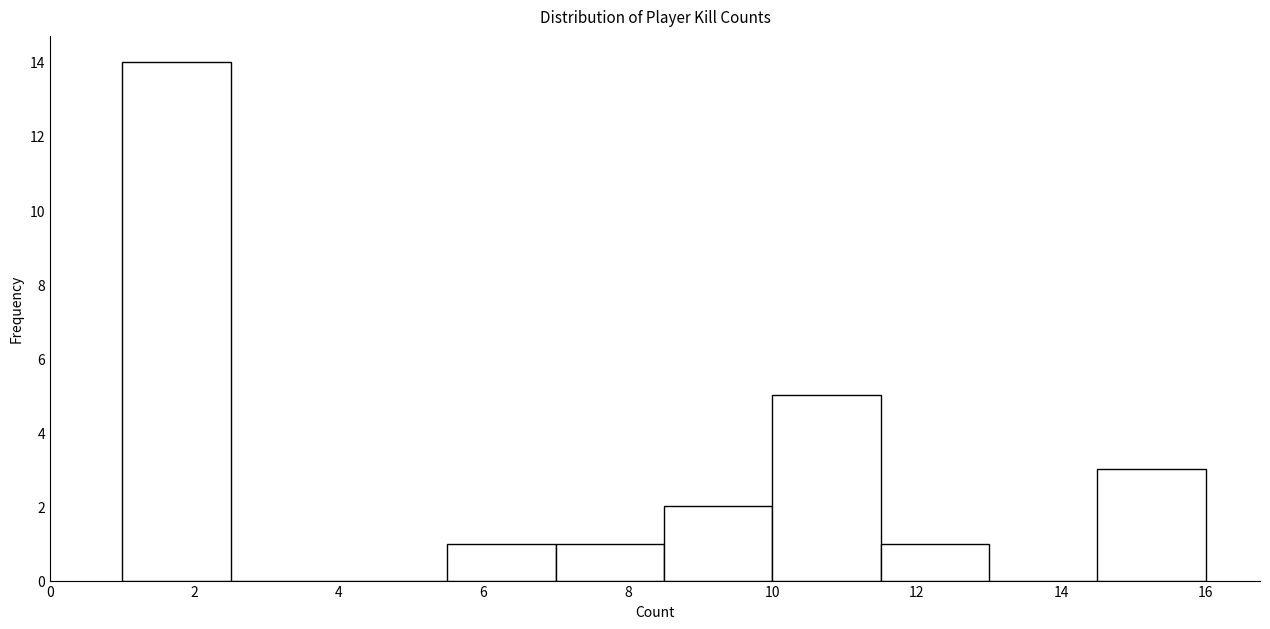

Reading left to right, transcribe this chart: for each bar, give the range it covers on the x-axis and its height. Neither the bar edges nor the heights are printed on the chart, so give them approximately, as read against the axes.

1.0 to 2.5: 14
2.5 to 4.0: 0
4.0 to 5.5: 0
5.5 to 7.0: 1
7.0 to 8.5: 1
8.5 to 10.0: 2
10.0 to 11.5: 5
11.5 to 13.0: 1
13.0 to 14.5: 0
14.5 to 16.0: 3